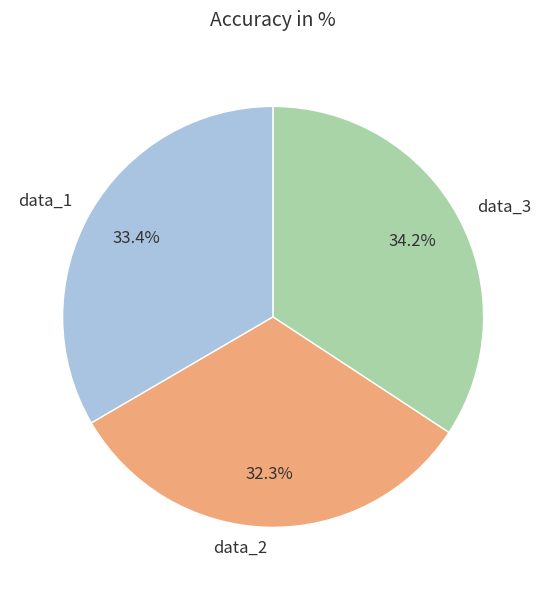

To the nearest percent, what is the difference between the largest and smallest slice percentages?

2%